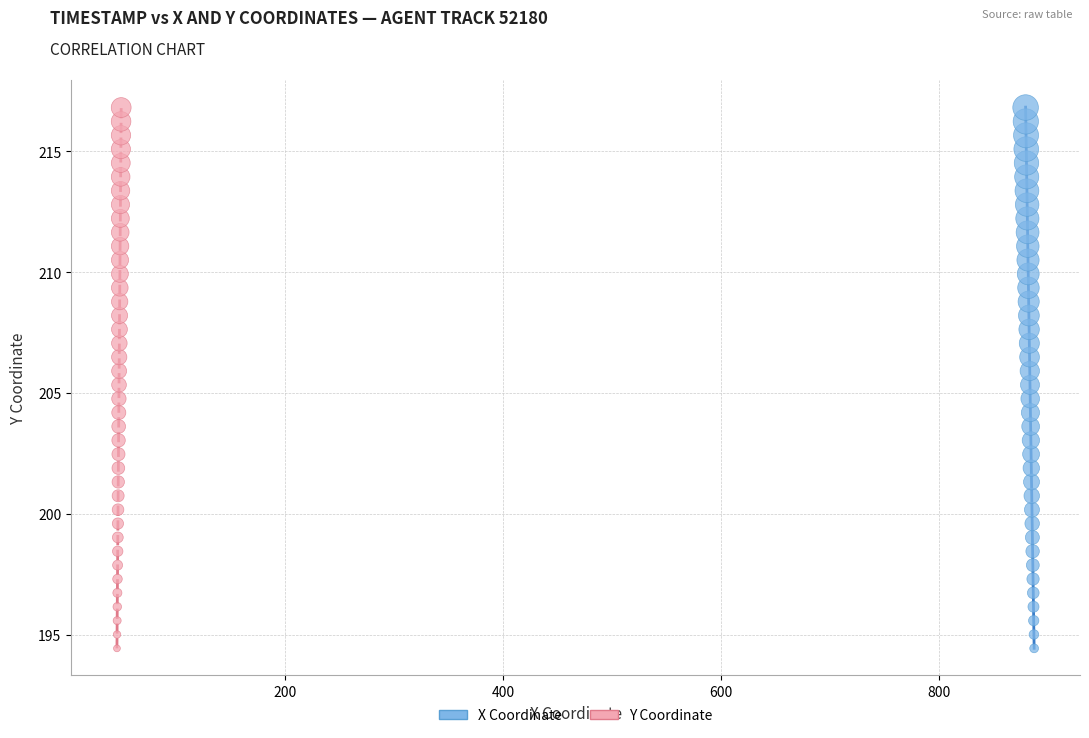

What are all the series names shown in the legend?

X Coordinate, Y Coordinate